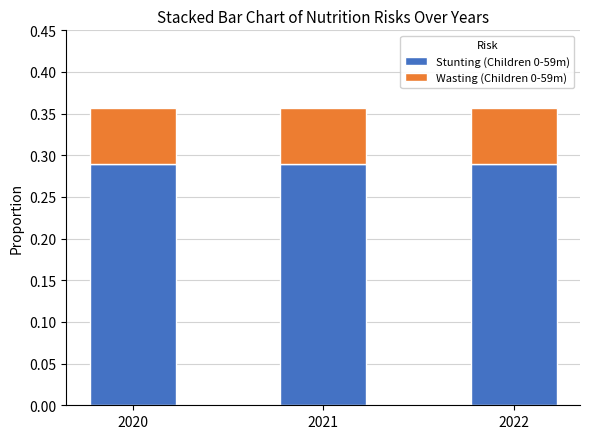

Is it true that Stunting (Children 0-59m) equals 0.5 at 2020?

False